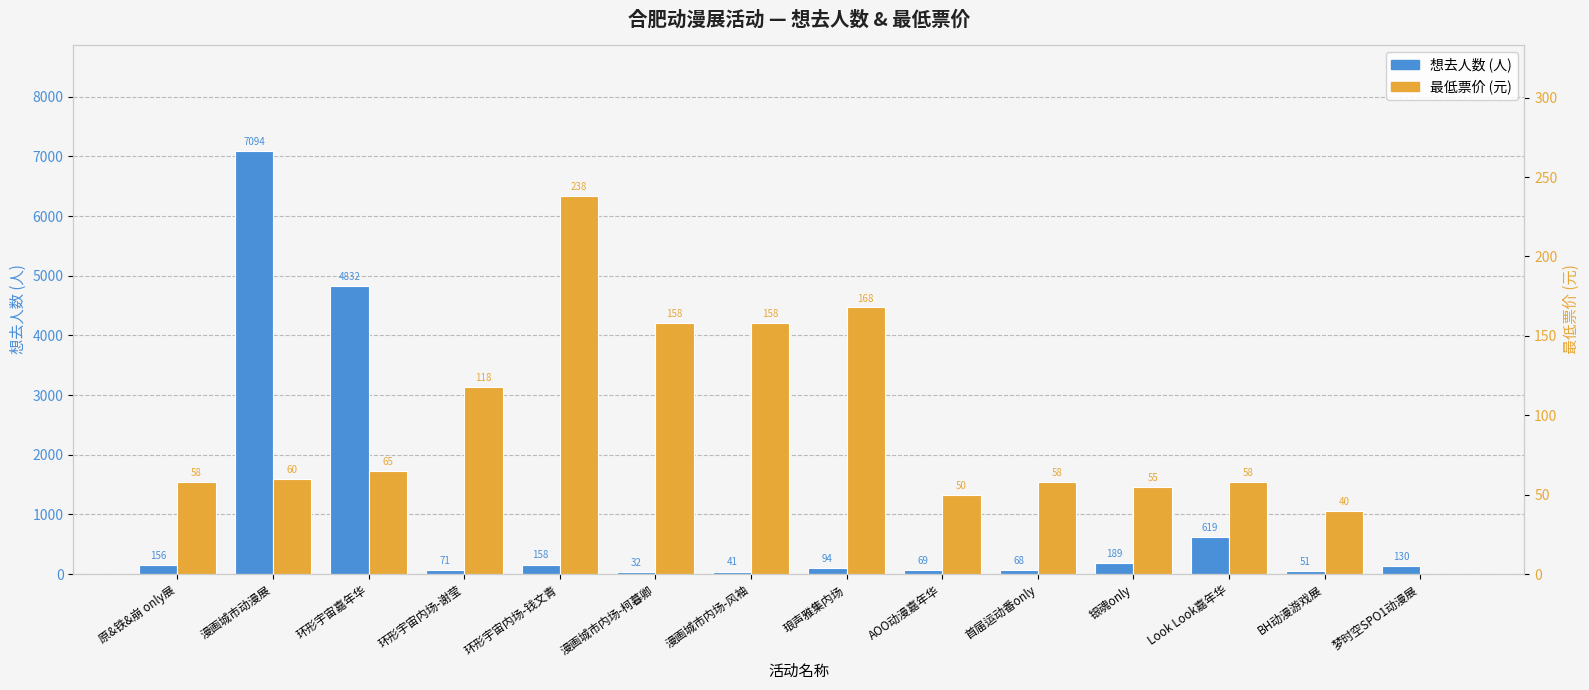

Reading right to left, list all the values displayed in this chart.

想去人数 (人): 130.0	51.0	619.0	189.0	68.0	69.0	94.0	41.0	32.0	158.0	71.0	4832.0	7094.0	156.0
最低票价 (元): 0.0	40.0	58.0	55.0	58.0	49.9	168.0	158.0	158.0	238.0	118.0	65.0	60.0	58.0